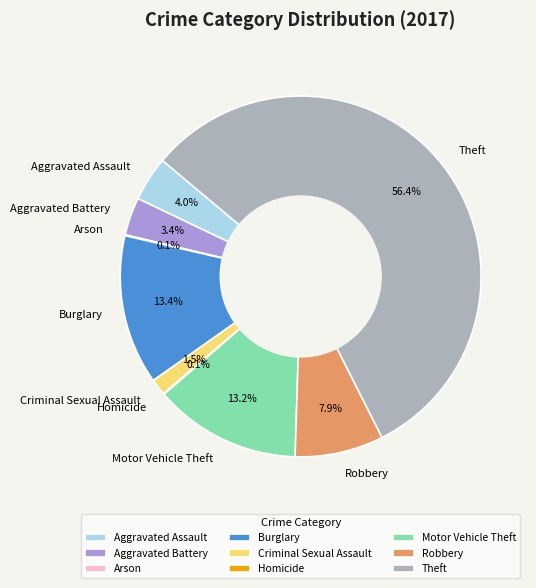

Which slice is the largest?

Theft